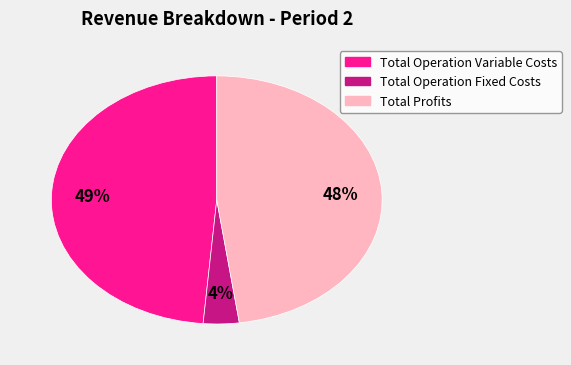

To the nearest percent, what is the average slice percentage?

33%